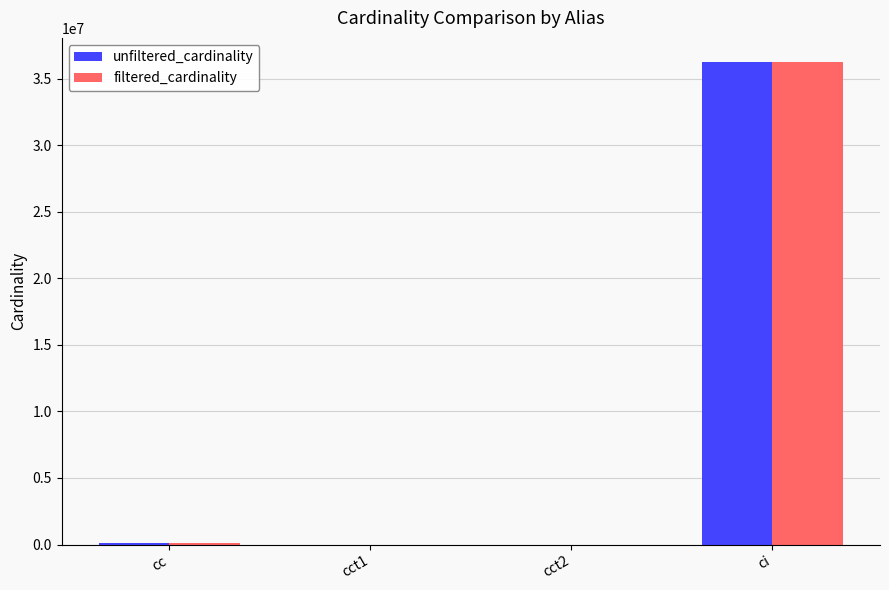

True or false: filtered_cardinality has a value of 63531165 at ci.

False